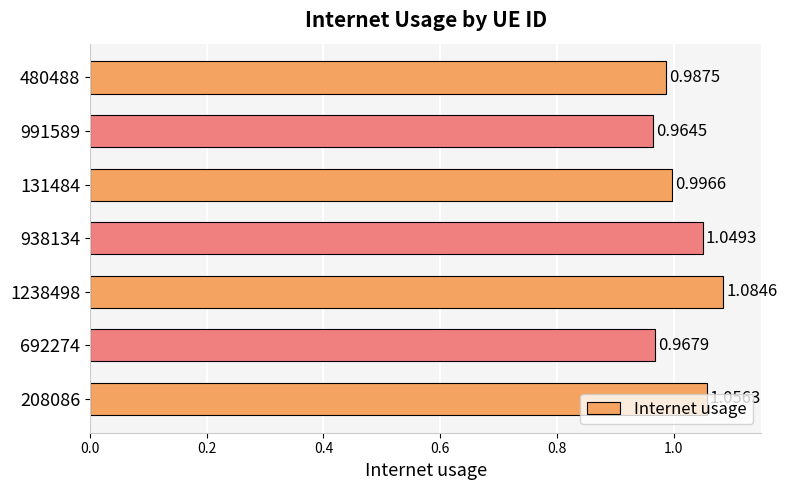

What is the ratio of the value at 991589 to the value at 1238498?

0.9